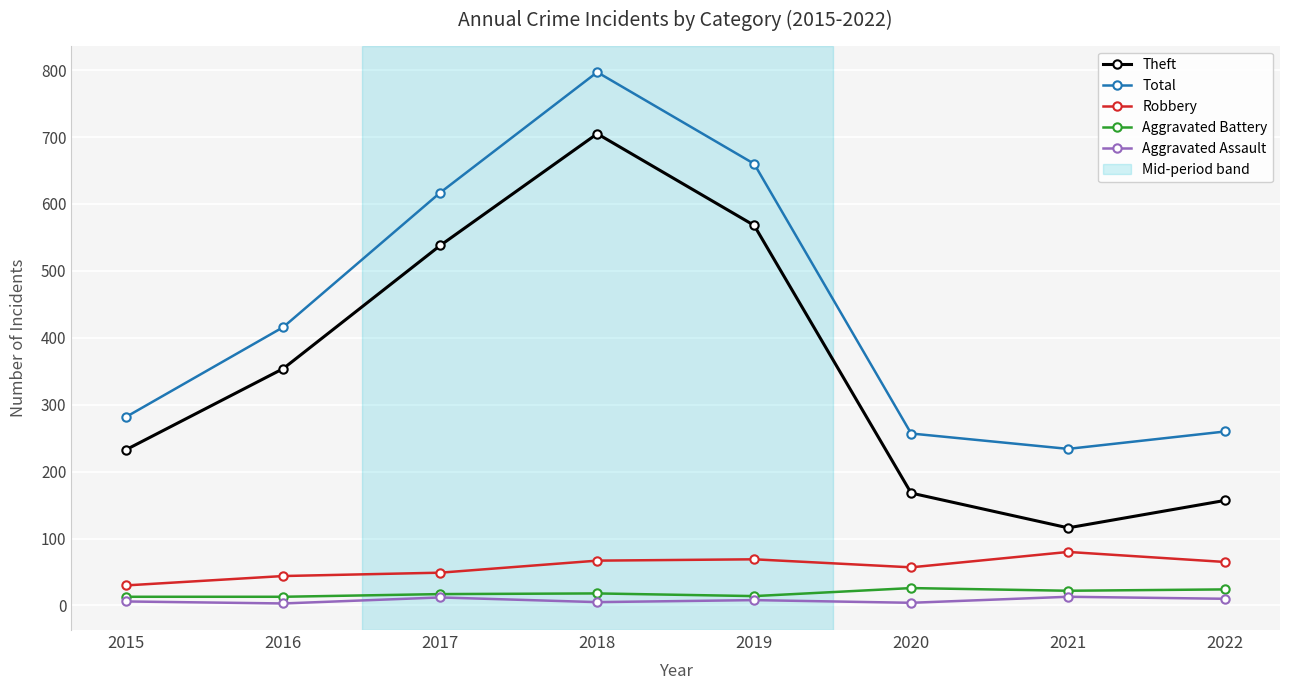

What is the smallest value displayed?

3